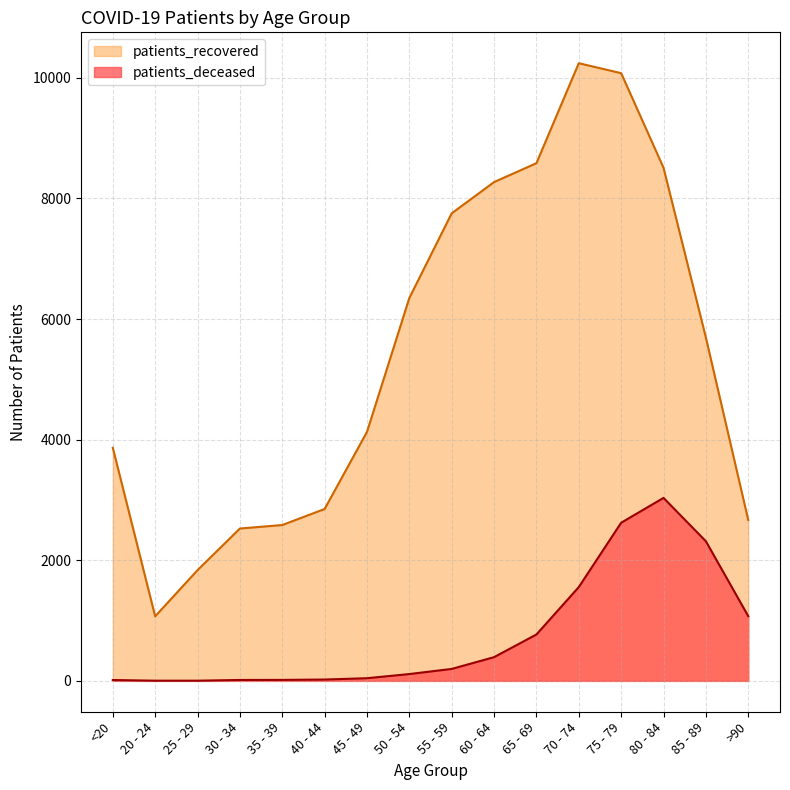

What is the label of the 9th point from the right?

50 - 54